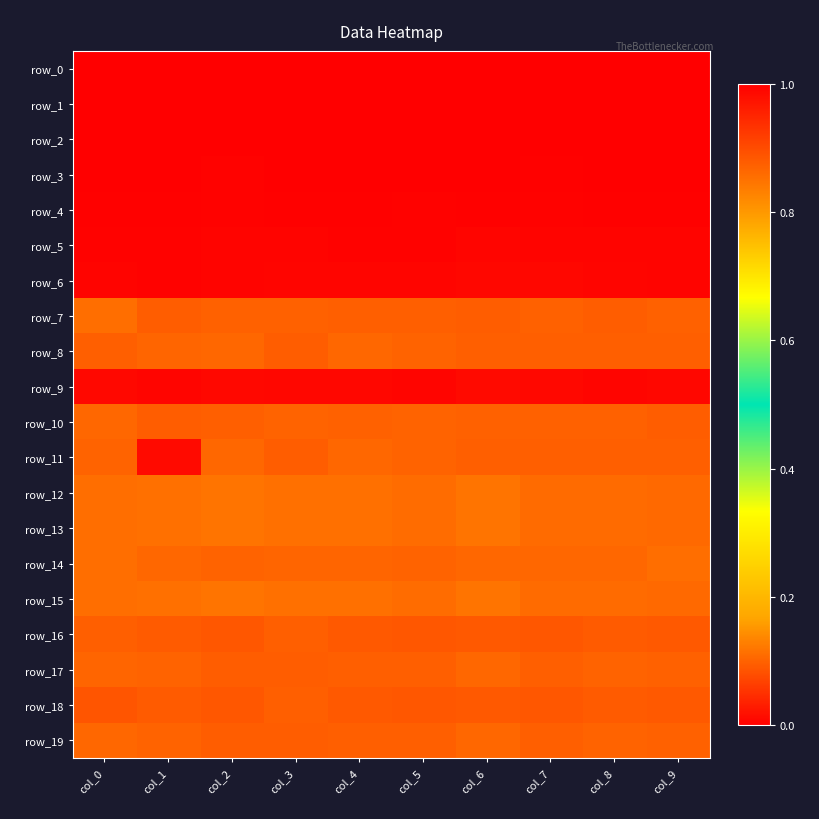

Rank the series at col_6 from highest to lowest value.

row_0, row_1, row_2, row_3, row_4, row_5, row_6, row_9, row_12, row_13, row_15, row_14, row_17, row_19, row_10, row_8, row_11, row_7, row_16, row_18